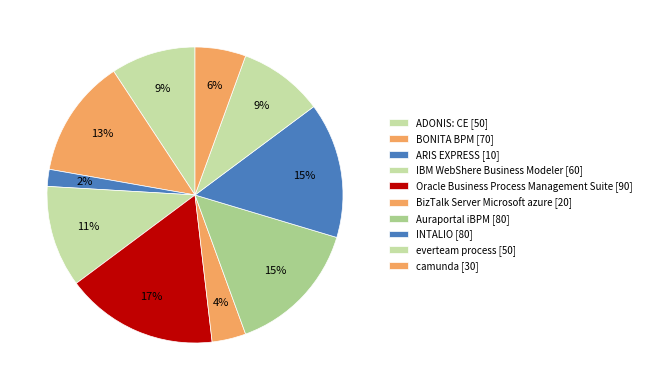

Which has a higher value, everteam process or IBM WebShere Business Modeler?

IBM WebShere Business Modeler